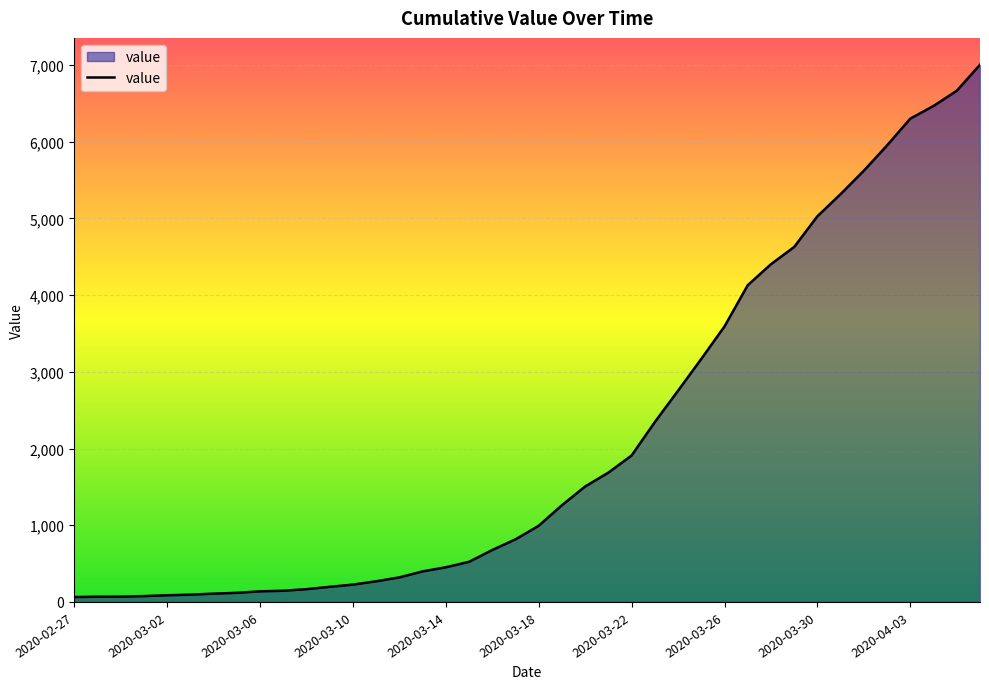

What is the smallest value displayed?

64